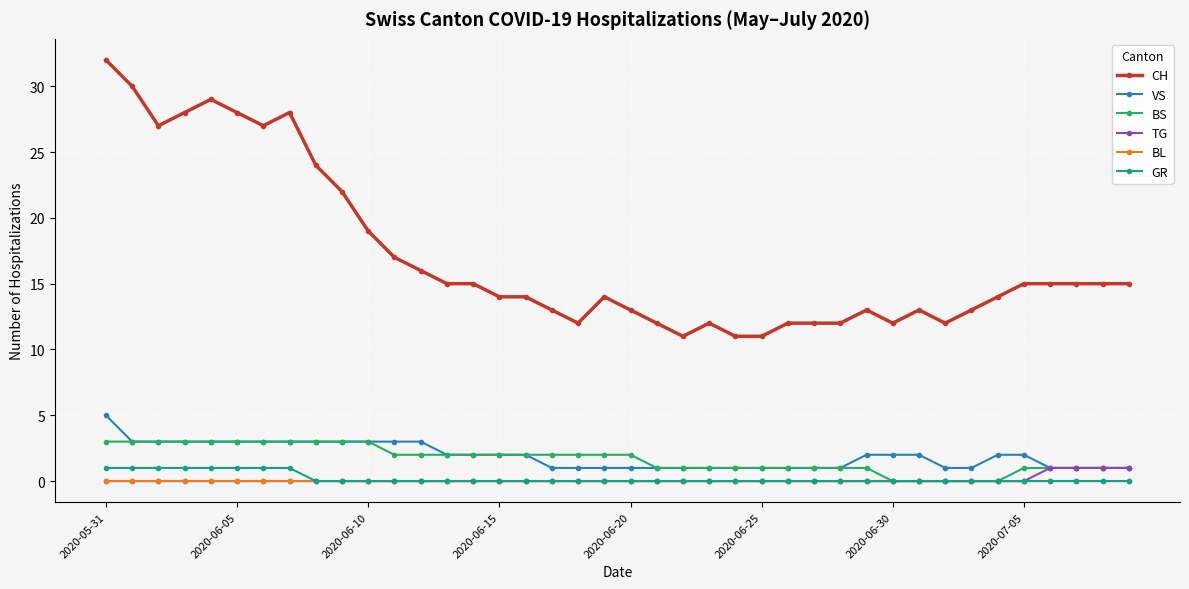

Which series has the widest spread of values?

CH